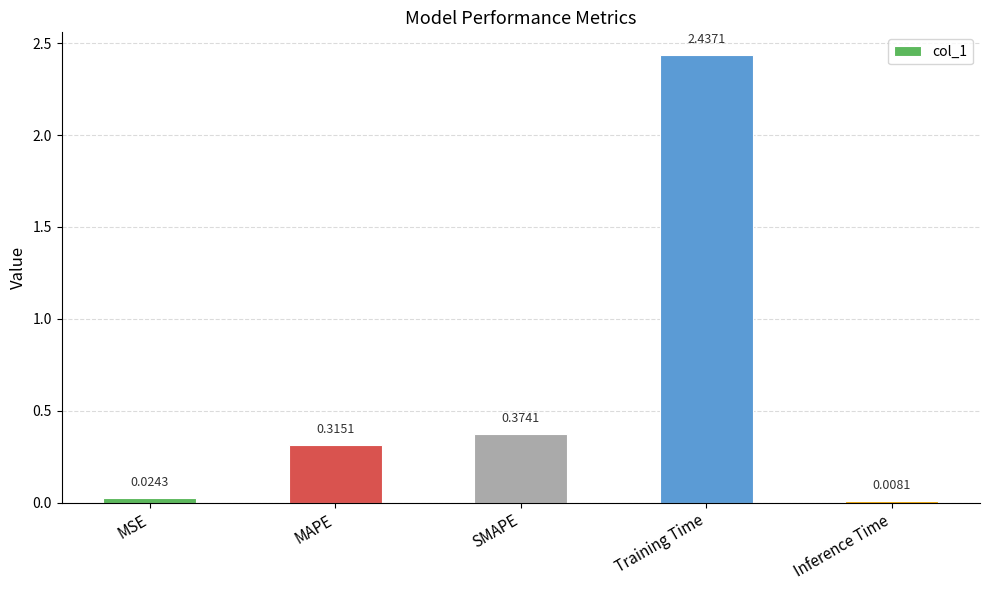

Rank the categories by value from highest to lowest.

Training Time, SMAPE, MAPE, MSE, Inference Time